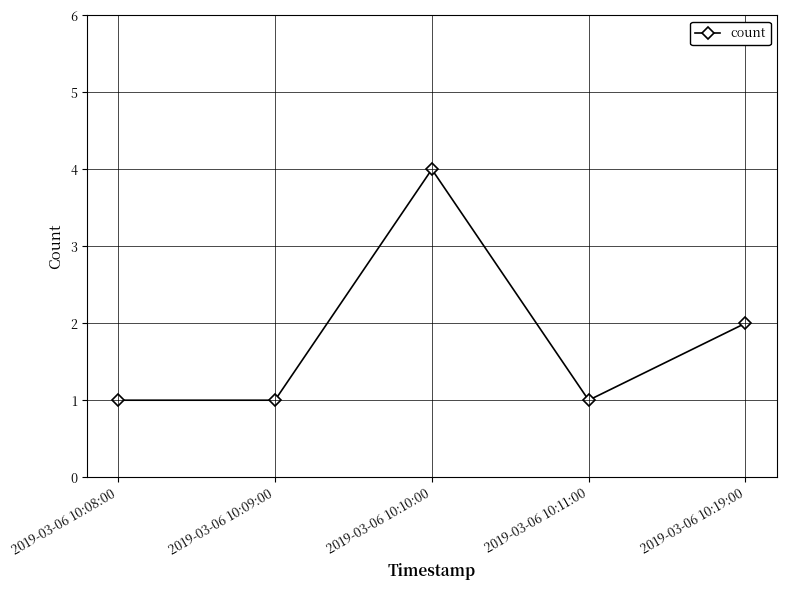

Reading left to right, what are all the values shown in this chart?

2019-03-06 10:08:00=1	2019-03-06 10:09:00=1	2019-03-06 10:10:00=4	2019-03-06 10:11:00=1	2019-03-06 10:19:00=2